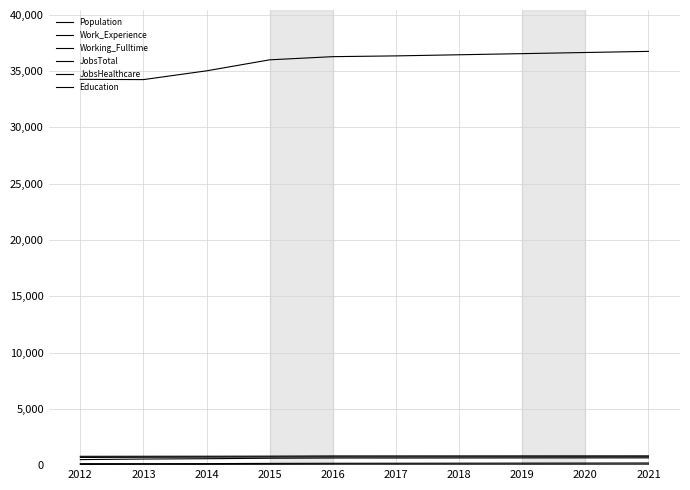

What is the value of the JobsTotal point at the 8th from the left?

639